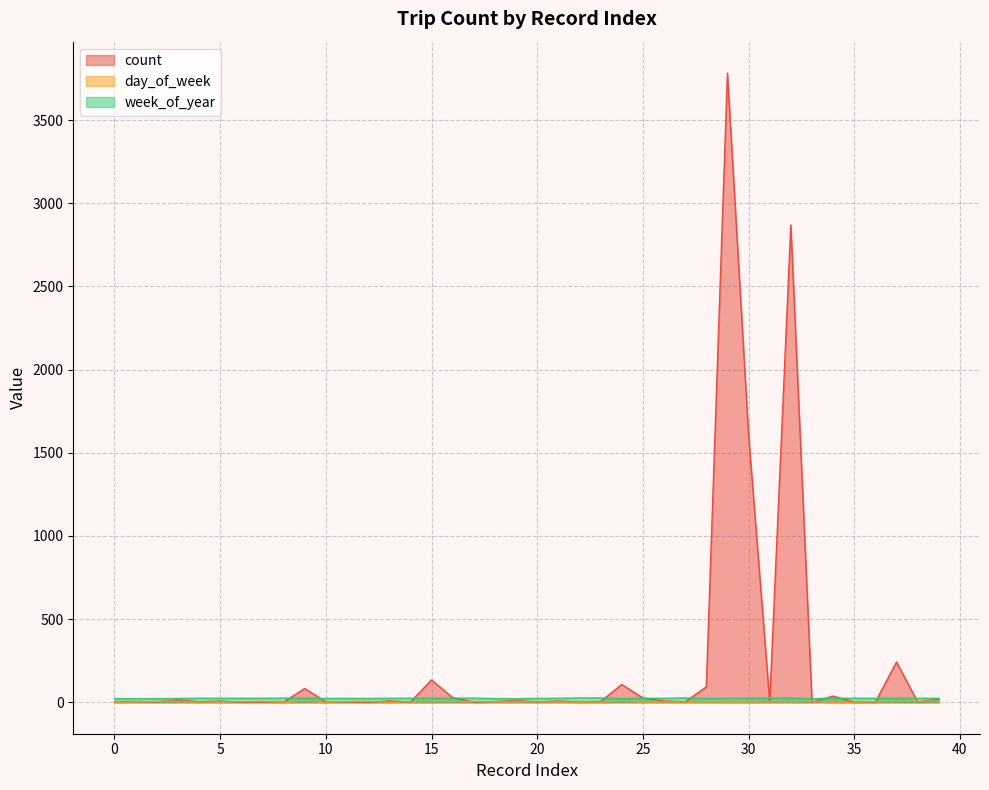

What is the difference between the maximum and minimum values in the count series?

3782